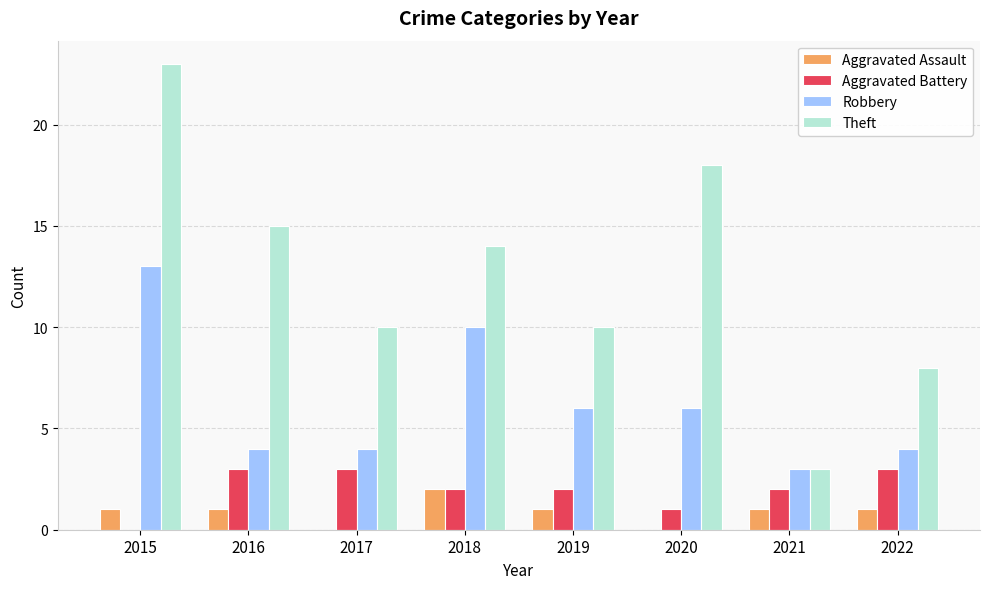

Between 2015 and 2018, which series saw the biggest shift?

Theft